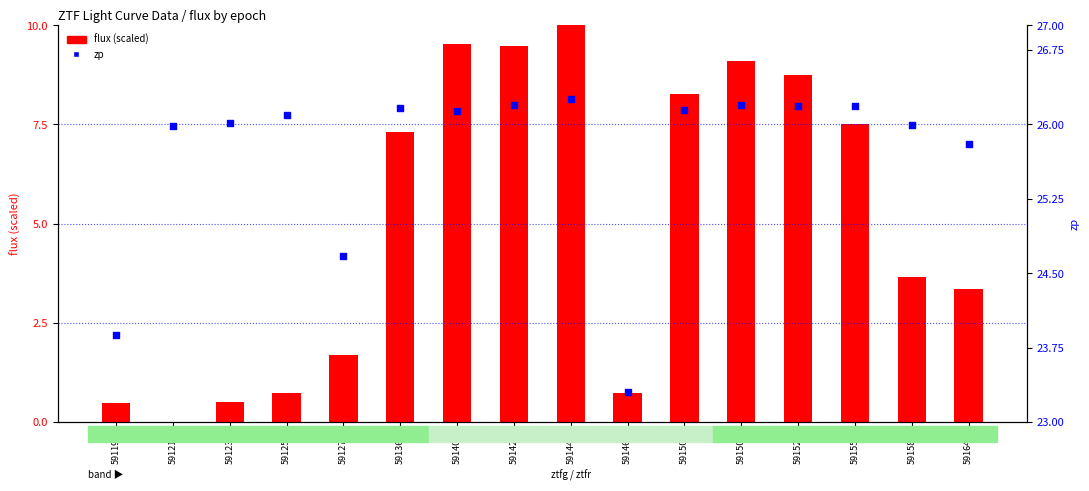

Which series has the largest total across all categories?

zp